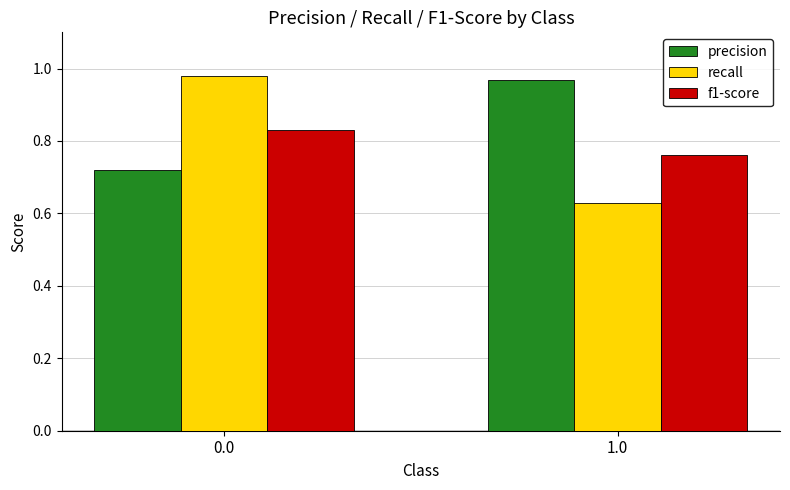

What is the total value across all series at 1.0?

2.4